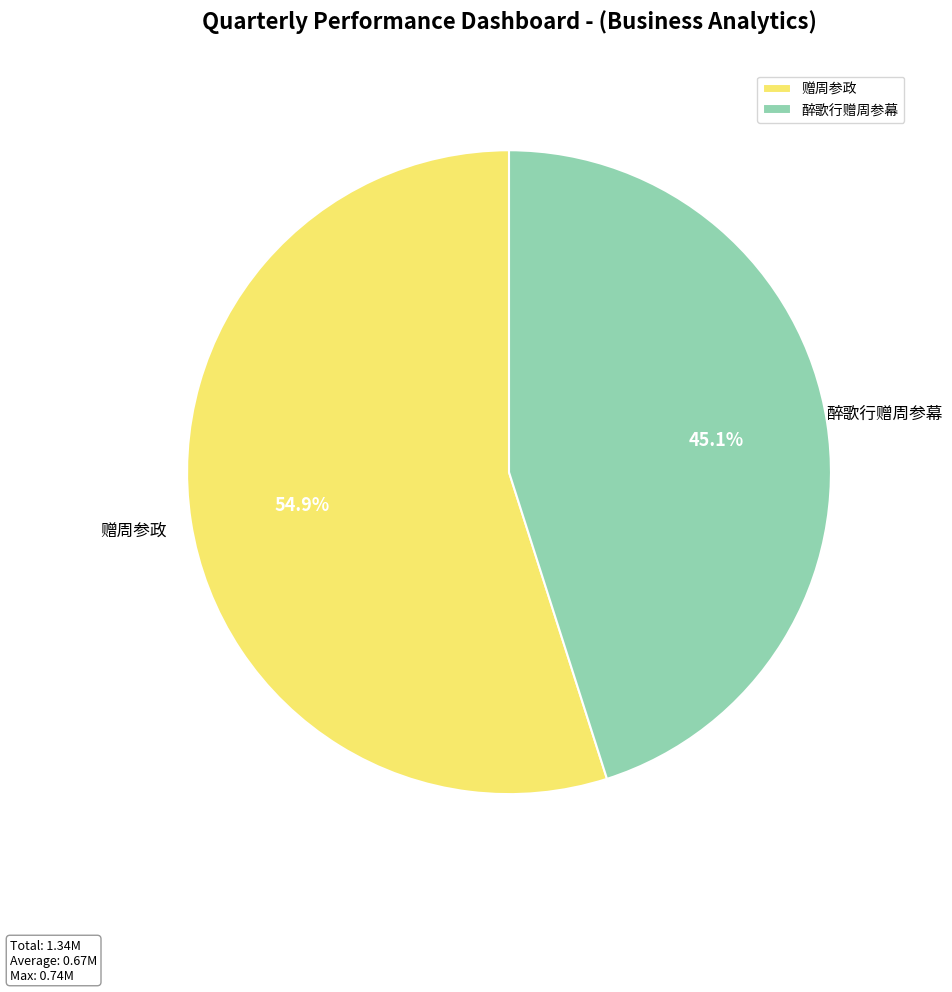

Do 赠周参政 and 醉歌行赠周参幕 together represent more than half of the pie?

Yes